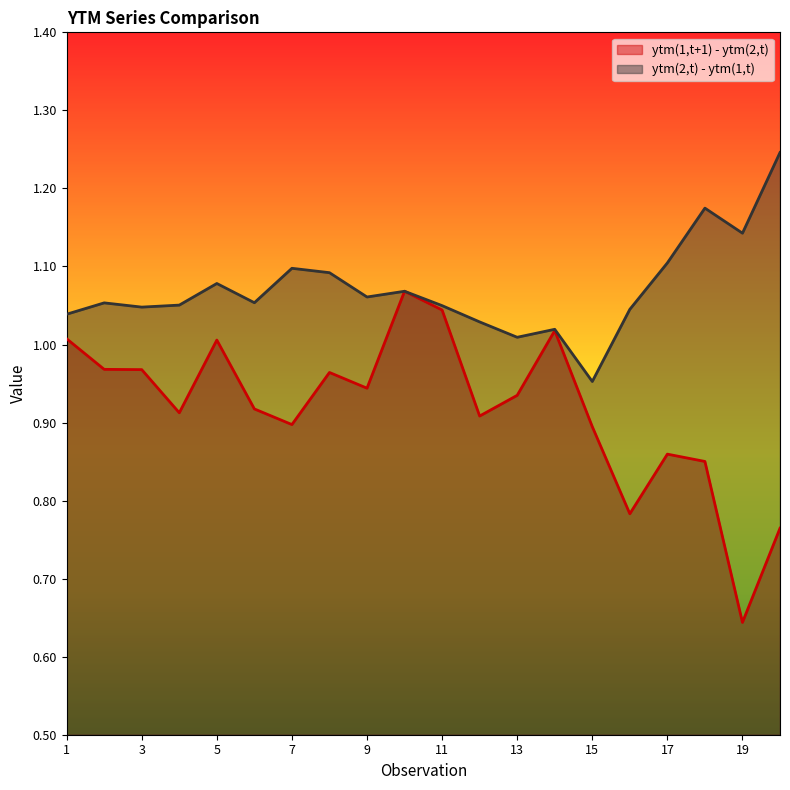

Reading right to left, list all the values displayed in this chart.

ytm(1,t+1) - ytm(2,t): 0.8	0.6	0.9	0.9	0.8	0.9	1.0	0.9	0.9	1.0	1.1	0.9	1.0	0.9	0.9	1.0	0.9	1.0	1.0	1.0
ytm(2,t) - ytm(1,t): 1.2	1.1	1.2	1.1	1.0	1.0	1.0	1.0	1.0	1.0	1.1	1.1	1.1	1.1	1.1	1.1	1.1	1.0	1.1	1.0